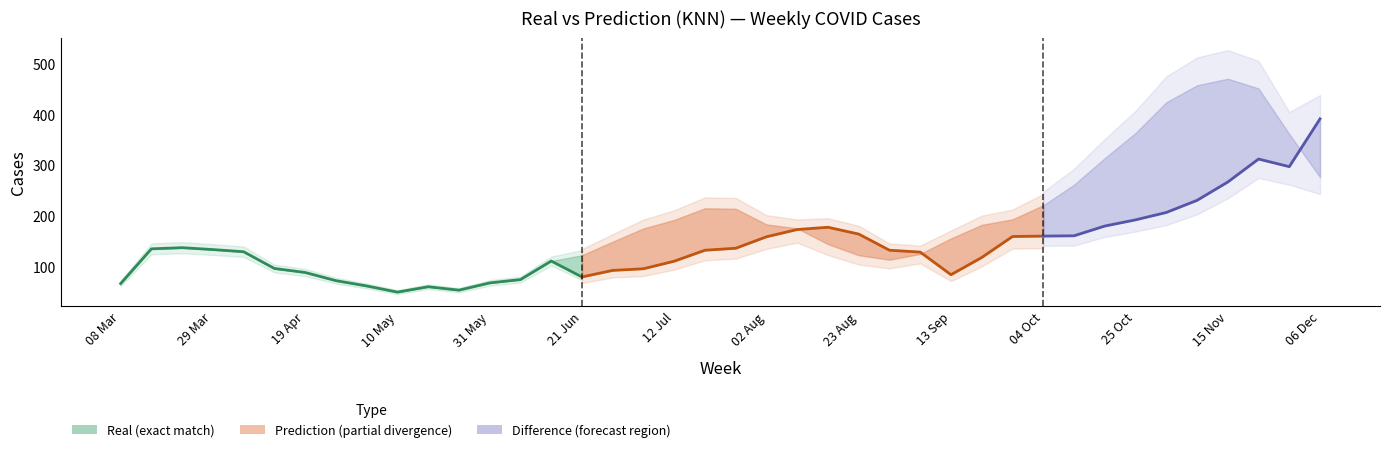

True or false: Prediction has more than 0 interior local peaks.

True